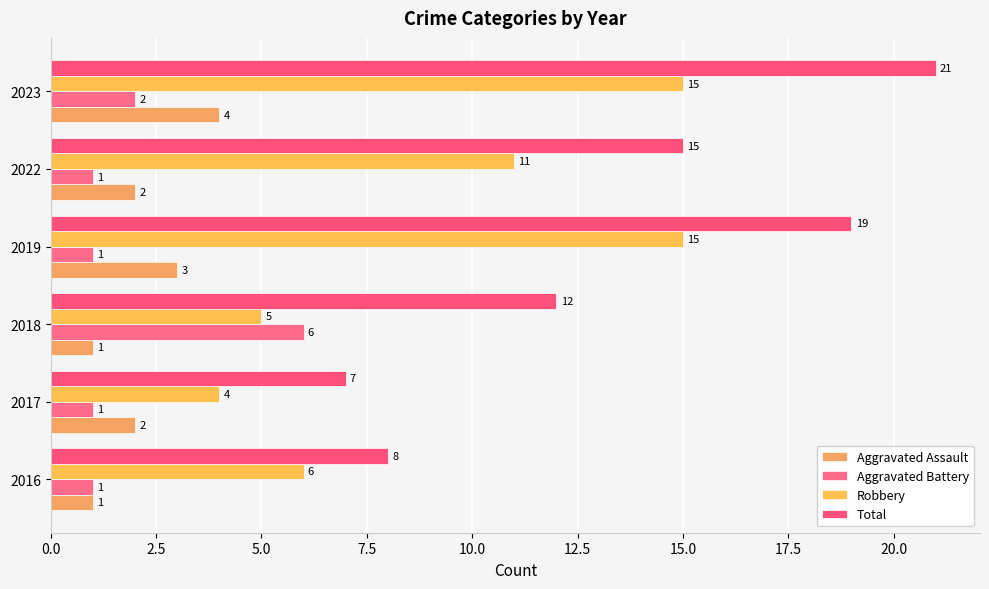

At which label is Total closest to 14?

2022